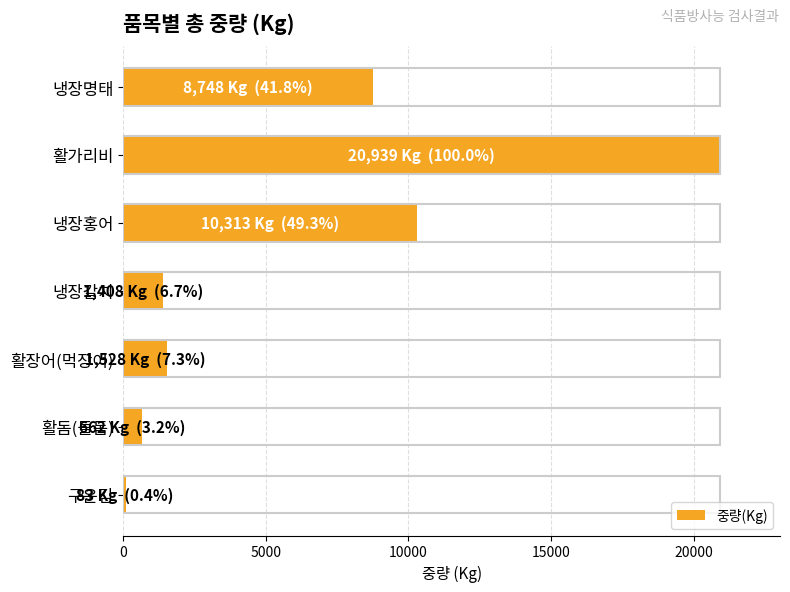

Reading bottom to top, extract all data points from this chart.

83	662	1528	1408	10313	20939	8748